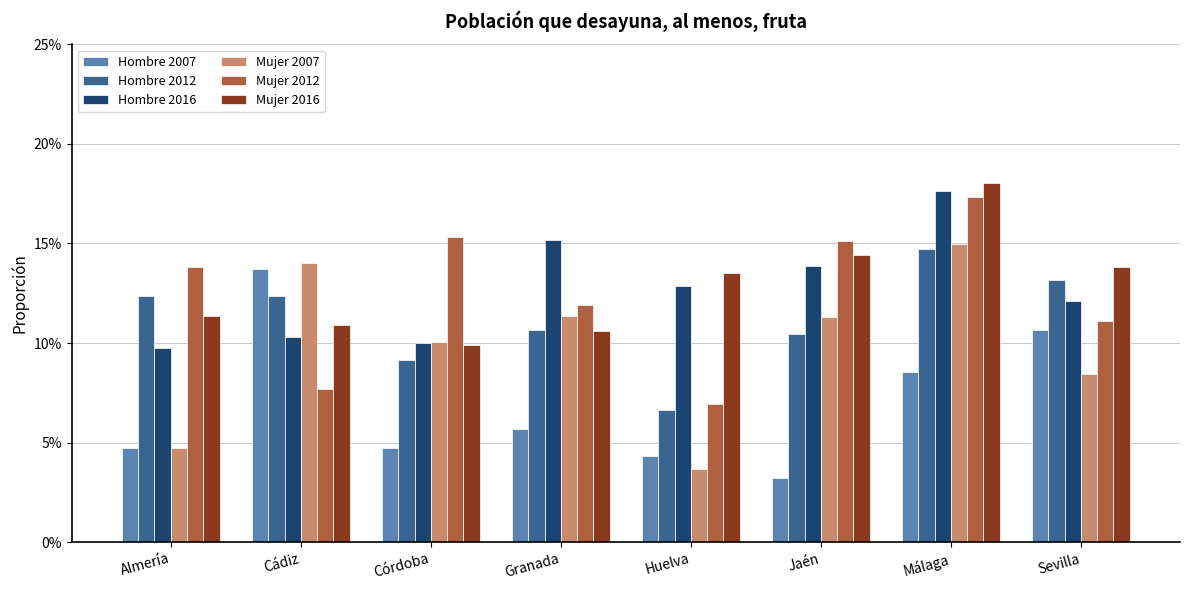

What is the total value across all series at Sevilla?

0.7